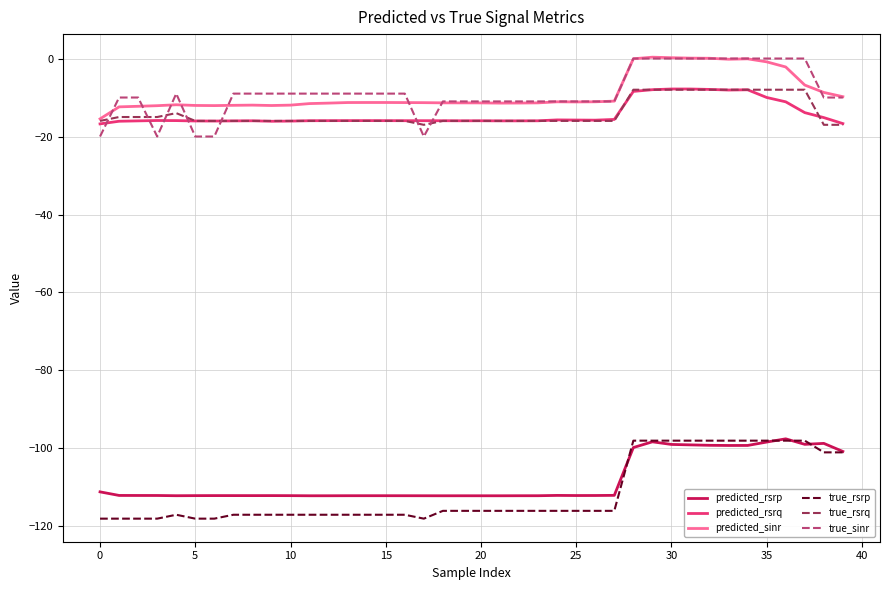

True or false: true_sinr and true_rsrp cross at least once.

False